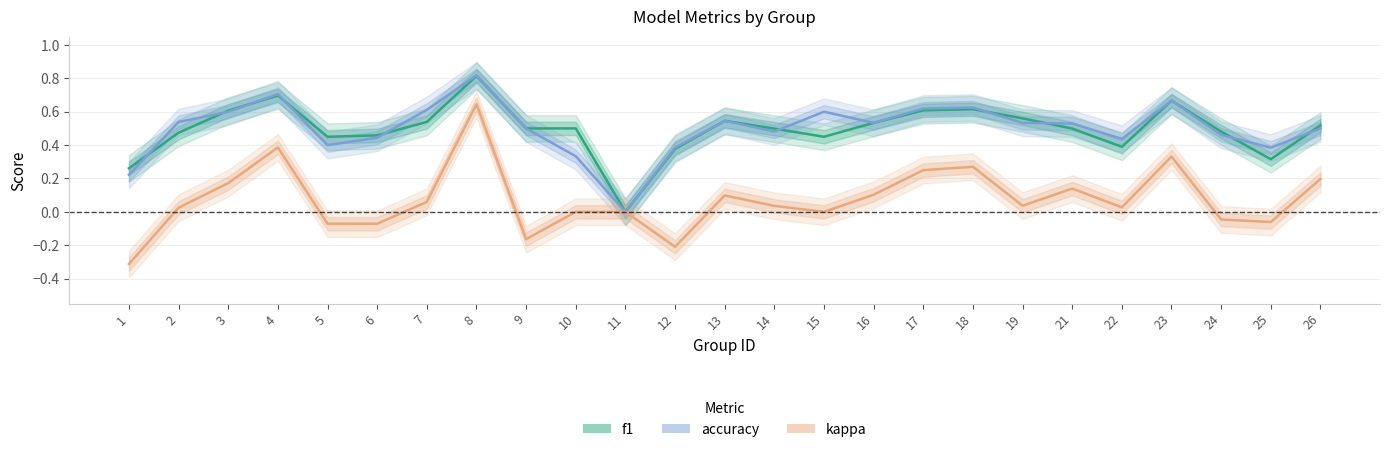

How many intersections are there between accuracy and f1?

10